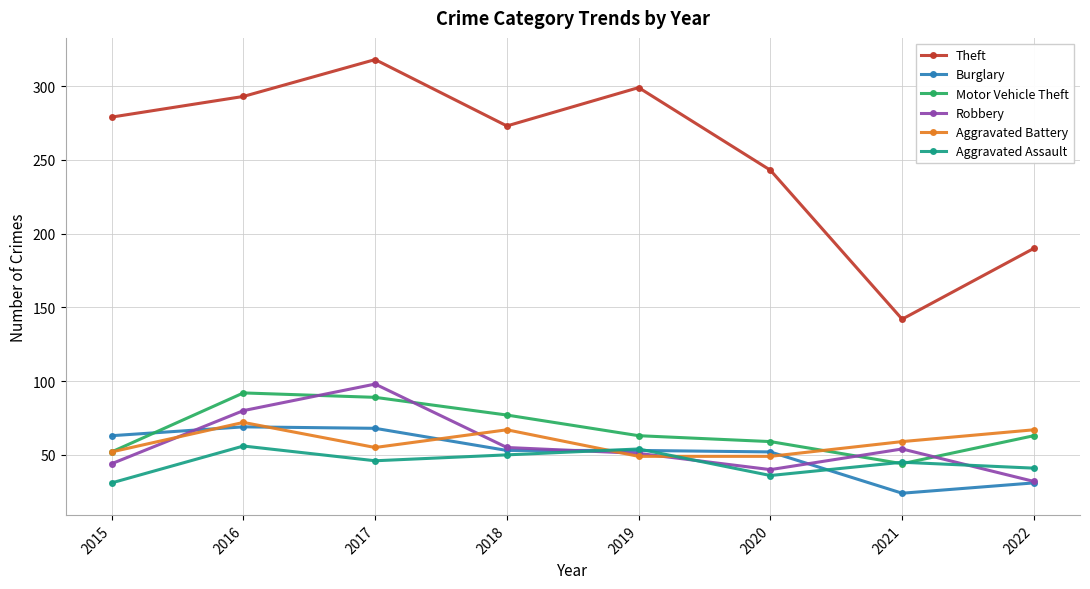

The Motor Vehicle Theft series shows 52 at 2015. True or false?

True